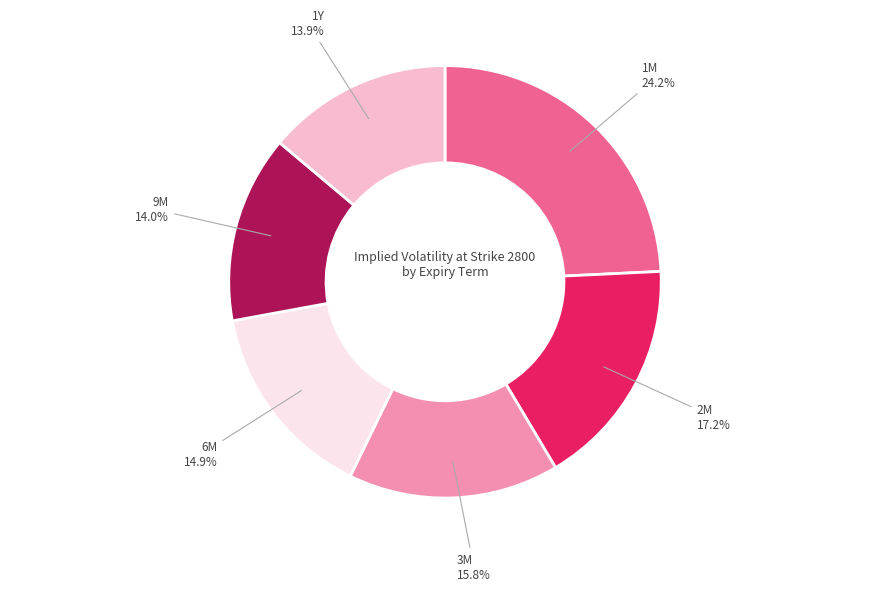

How many segments does this pie chart have?

6